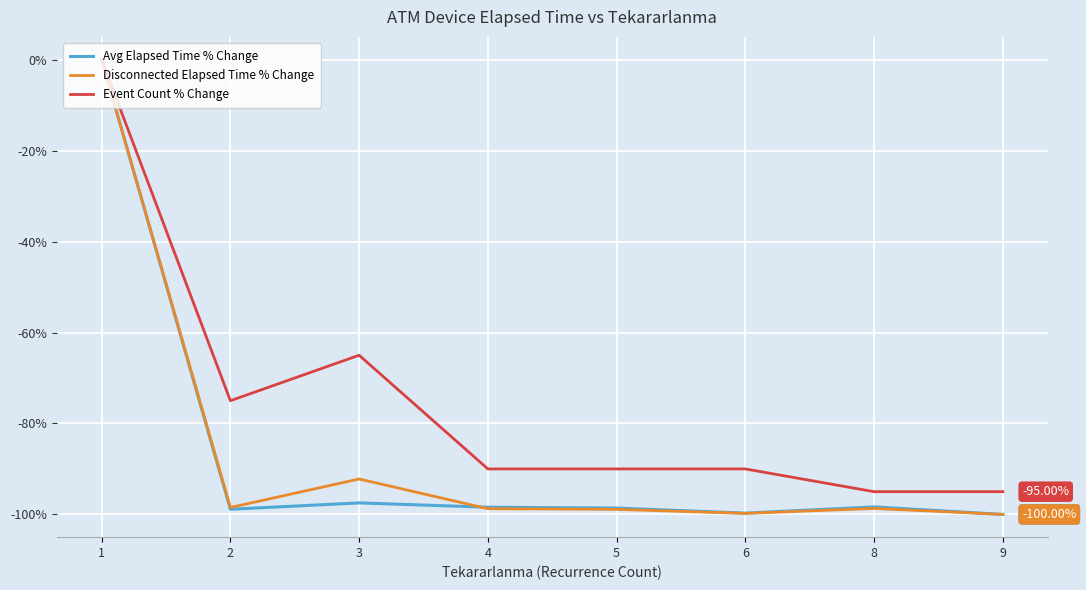

What is the difference between the maximum and minimum values in the Event Count % Change series?

95.0